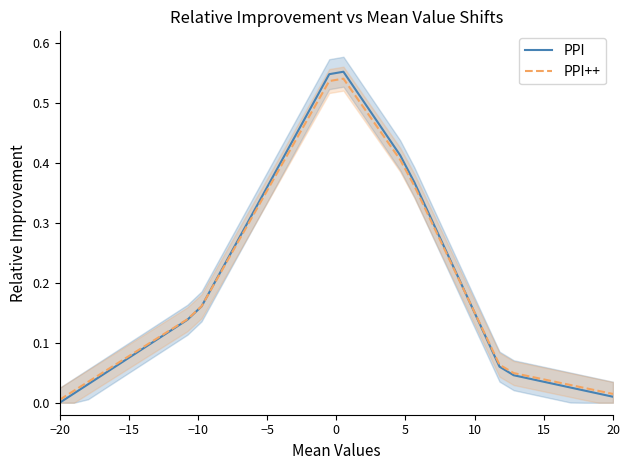

What are all the series names shown in the legend?

PPI, PPI++